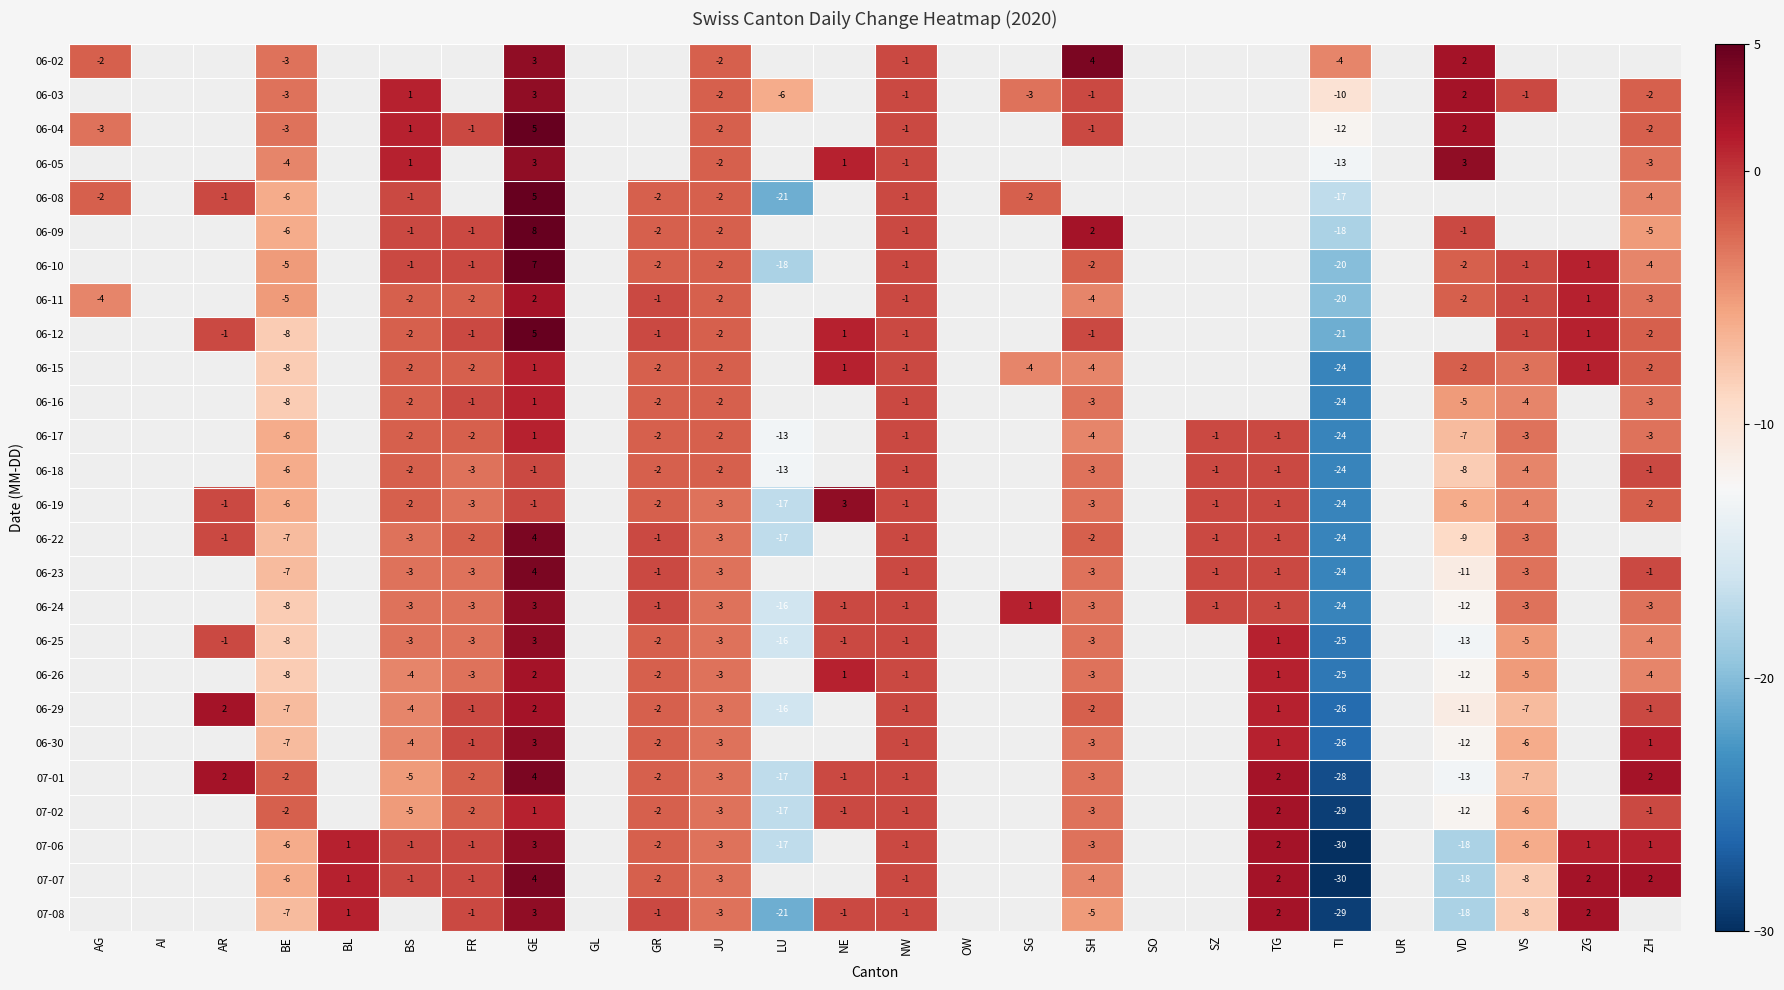

True or false: 07-08 has a value of -29 at VD.

False